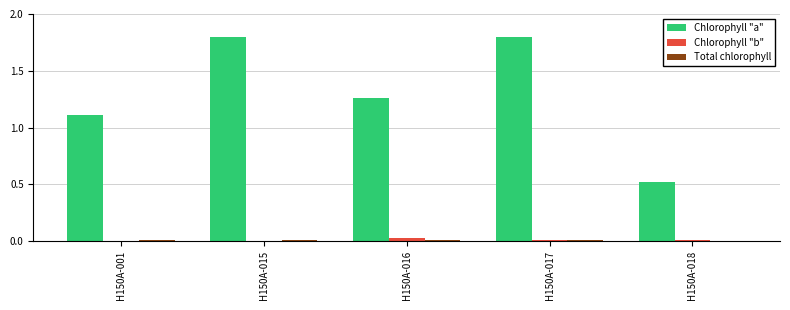

Which series changed the most between H150A-016 and H150A-017?

Chlorophyll "a"